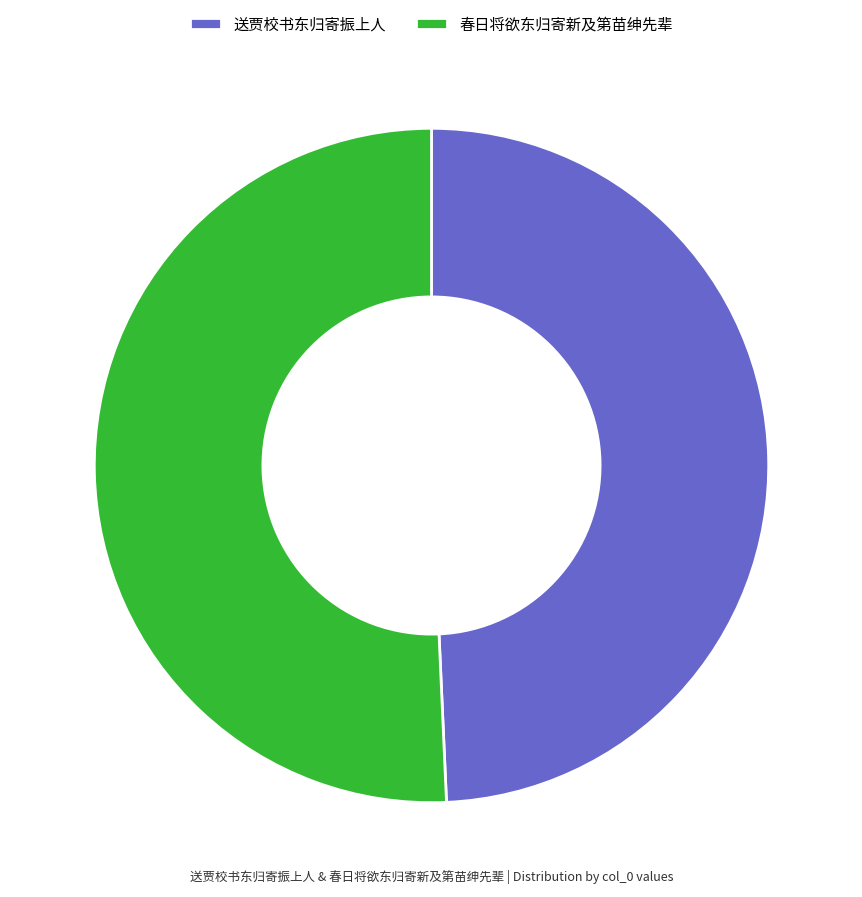

Which category has the smallest portion of the pie?

送贾校书东归寄振上人